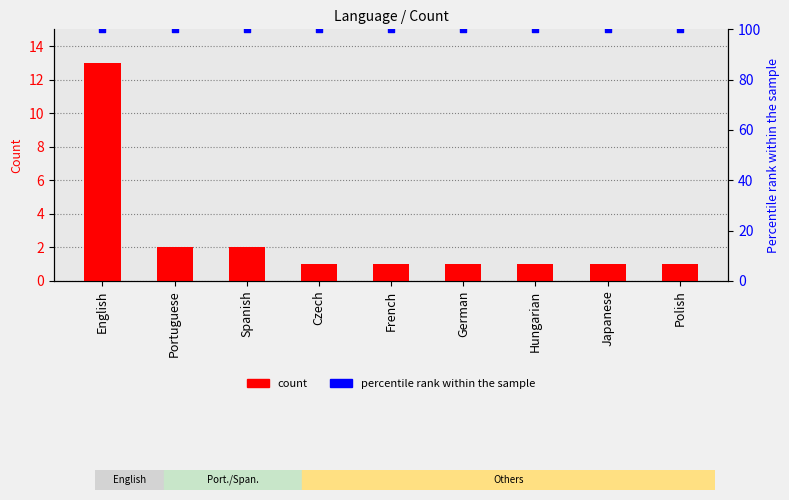

What is the total value across all series at Czech?

101